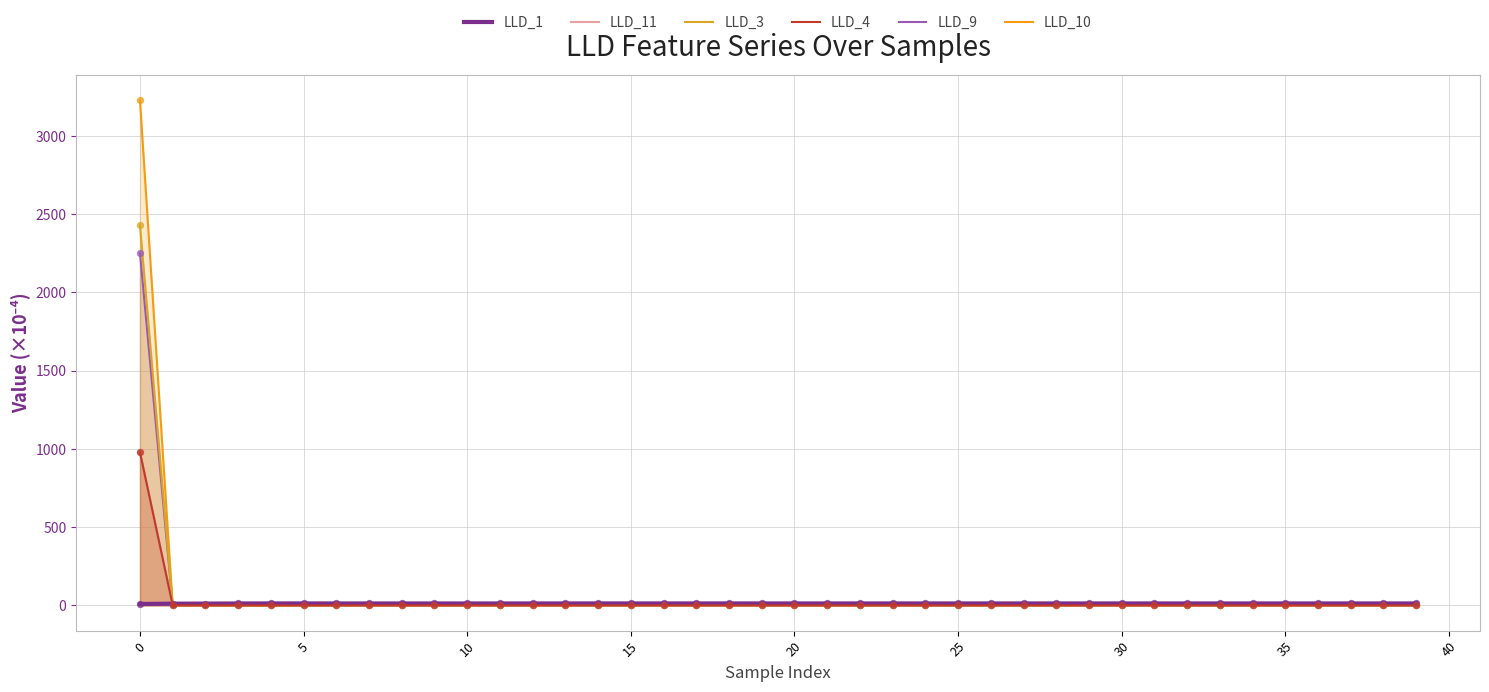

What is the total value across all series at 22?

13.4